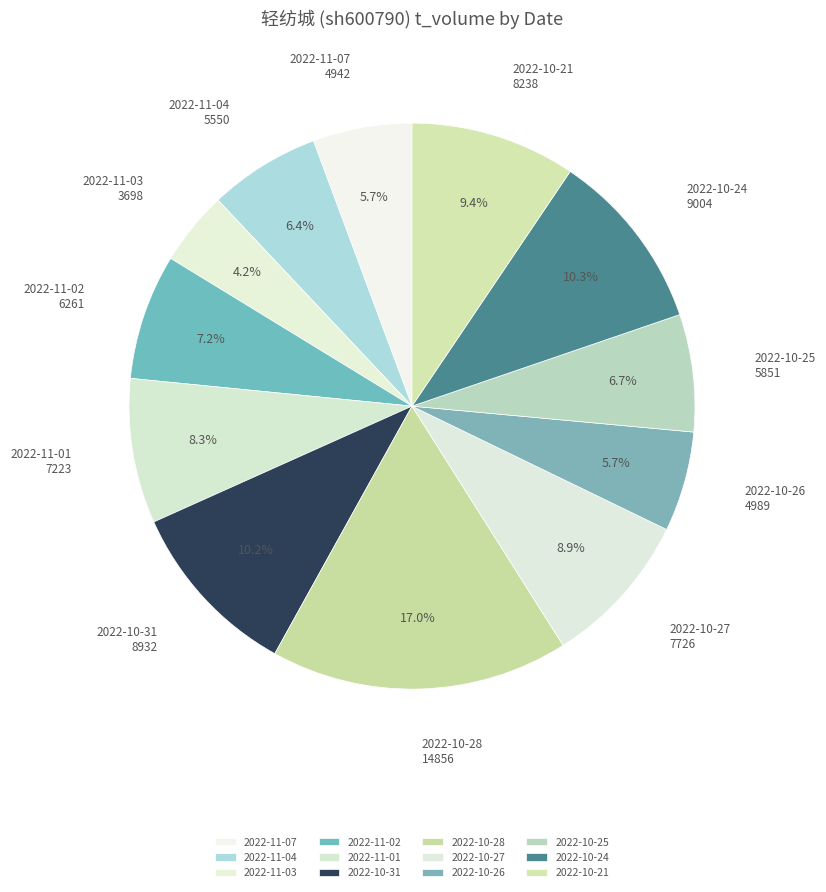

True or false: 2022-10-26 accounts for 6% of the total.

True